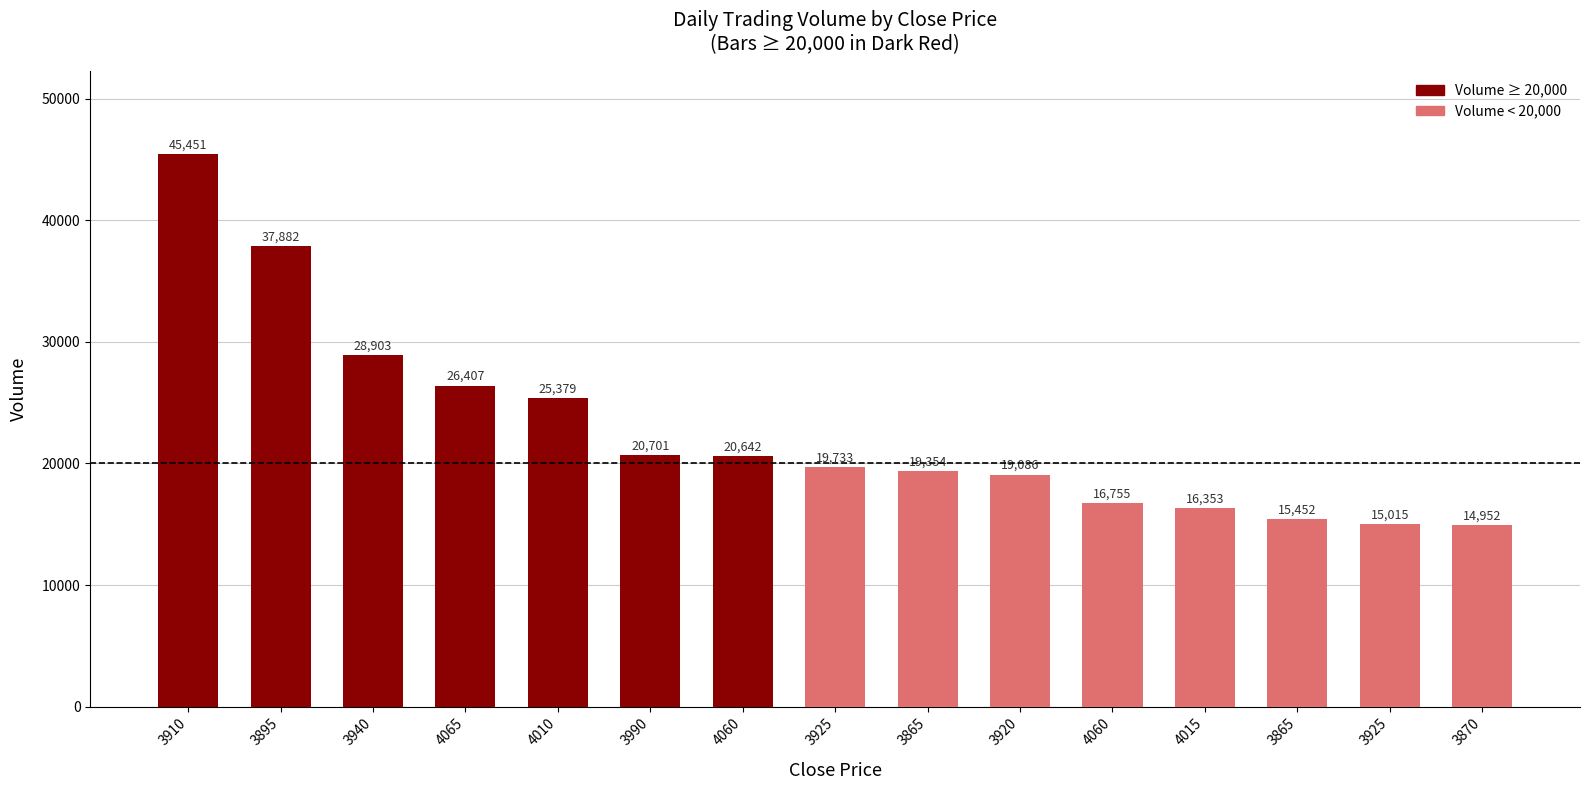

Reading left to right, list all the values displayed in this chart.

45451	37882	28903	26407	25379	20701	20642	19733	19354	19086	16755	16353	15452	15015	14952